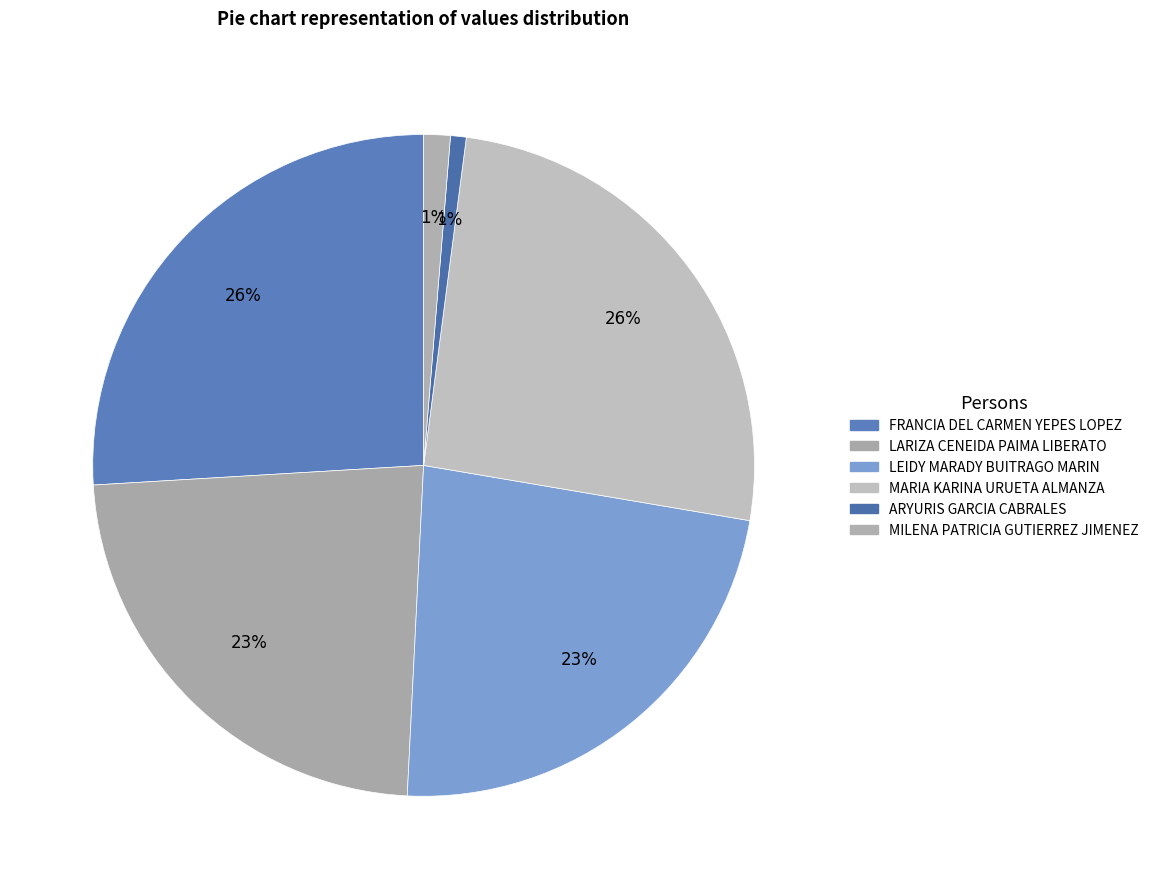

Is there any slice that represents more than half of the pie?

No